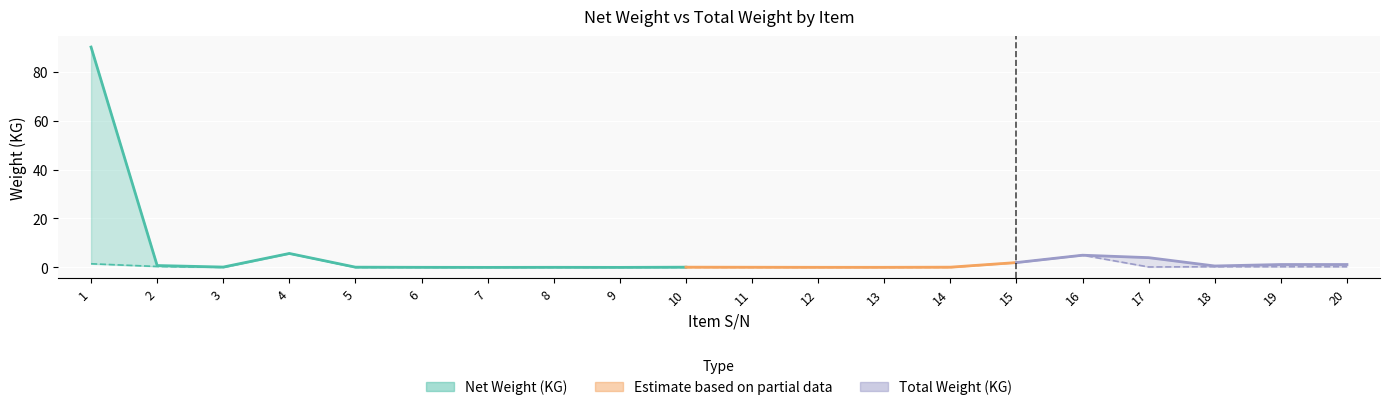

What is the maximum value for Net Weight (KG)?

5.7